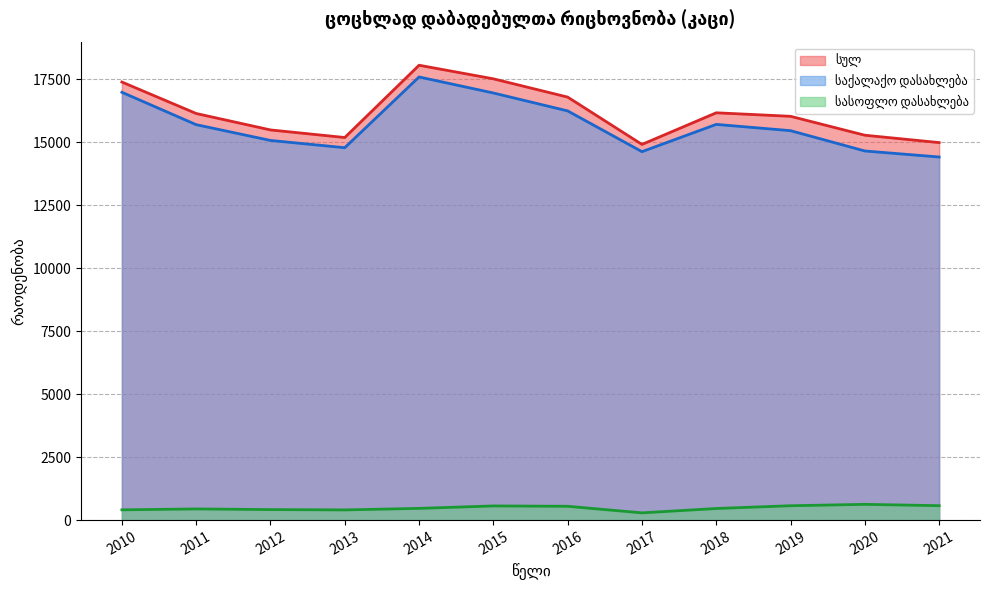

What is the difference between the maximum and second lowest values in the სასოფლო დასახლება series?

221